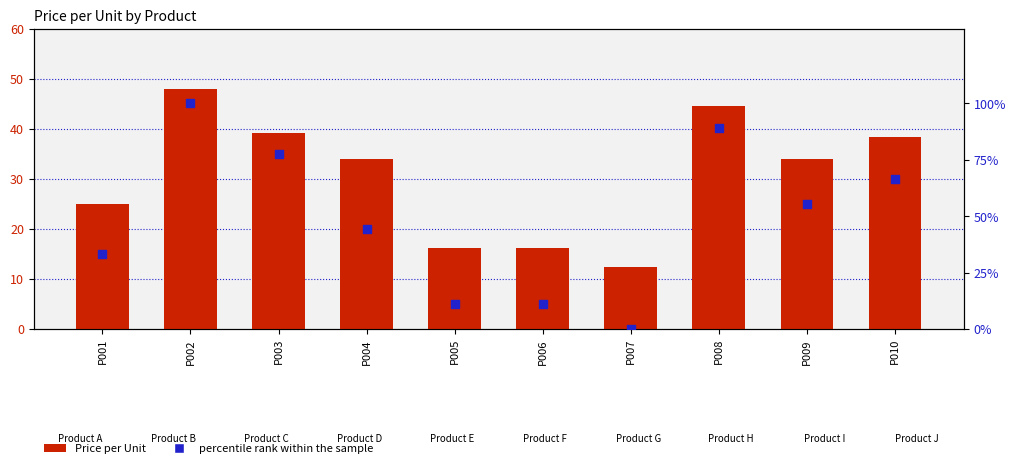

Which series reaches the minimum Y coordinate?

percentile rank within the sample